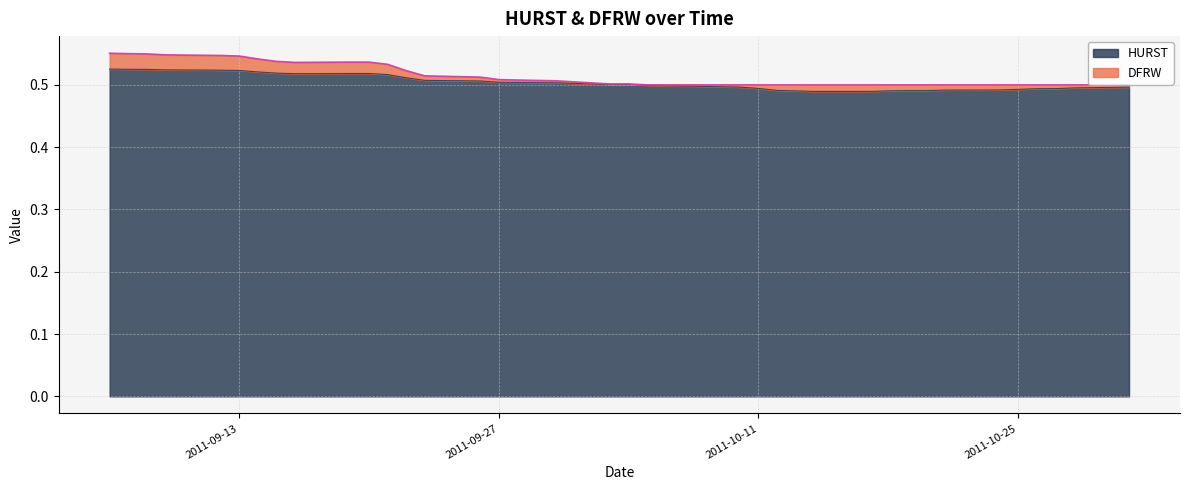

True or false: the data shows 0.3 at 2011-09-28.

False